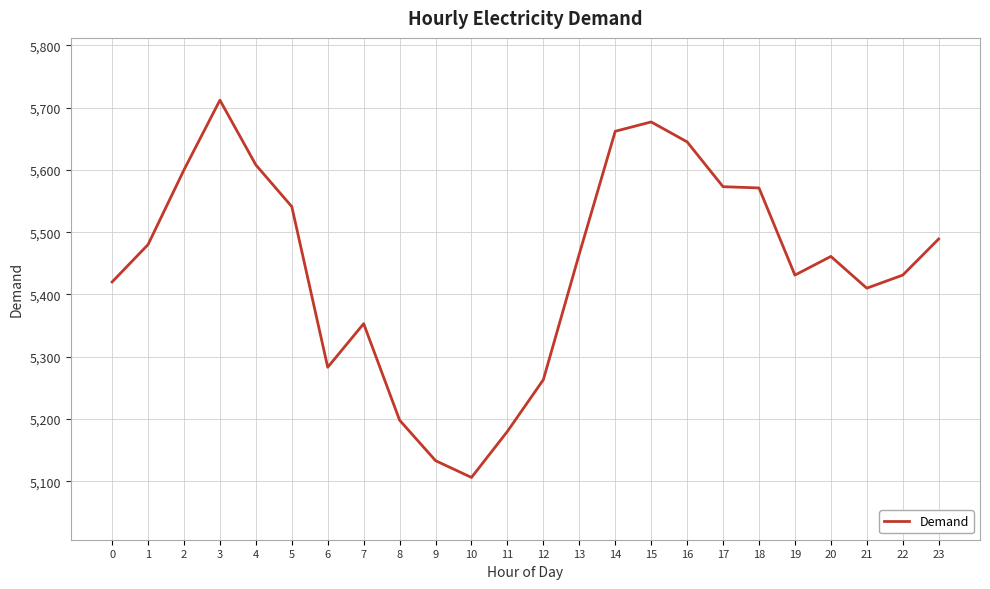

What is the maximum value shown in the chart?

5712